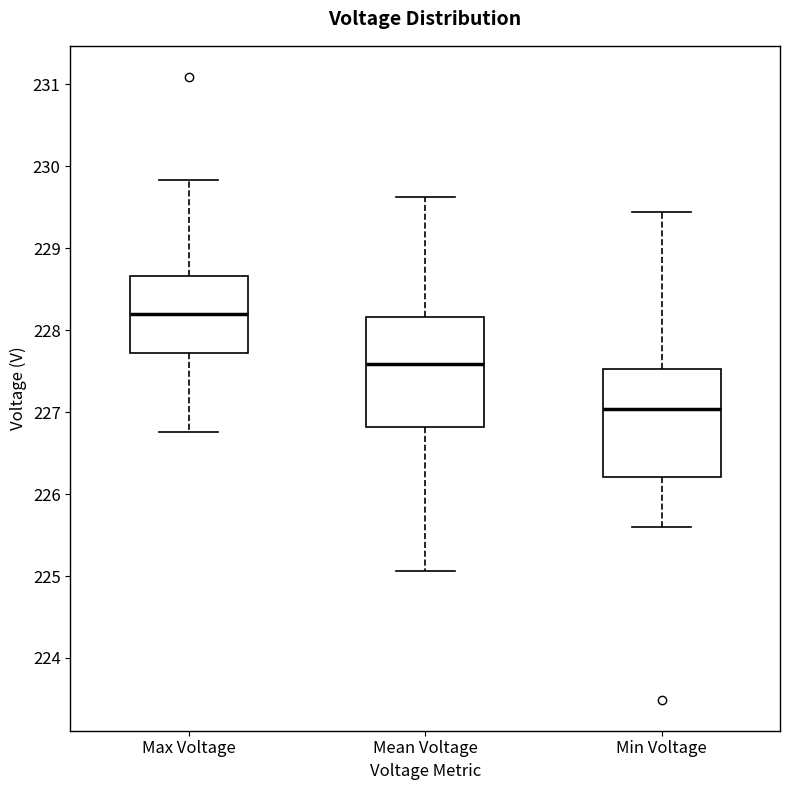

Where is the upper edge of the box for Mean Voltage on the y-axis? The values are not printed on the chart, so give them approximately, as read against the axis.

228.2